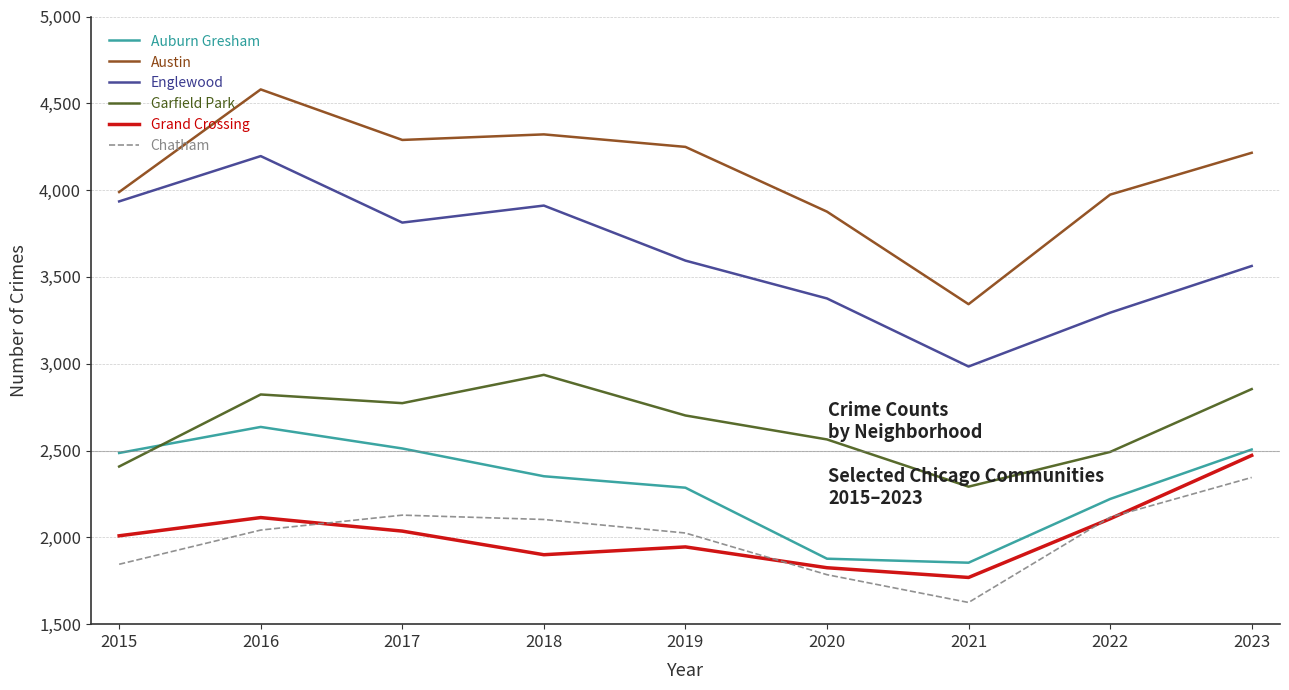

What is the average value of the Austin series?

4093